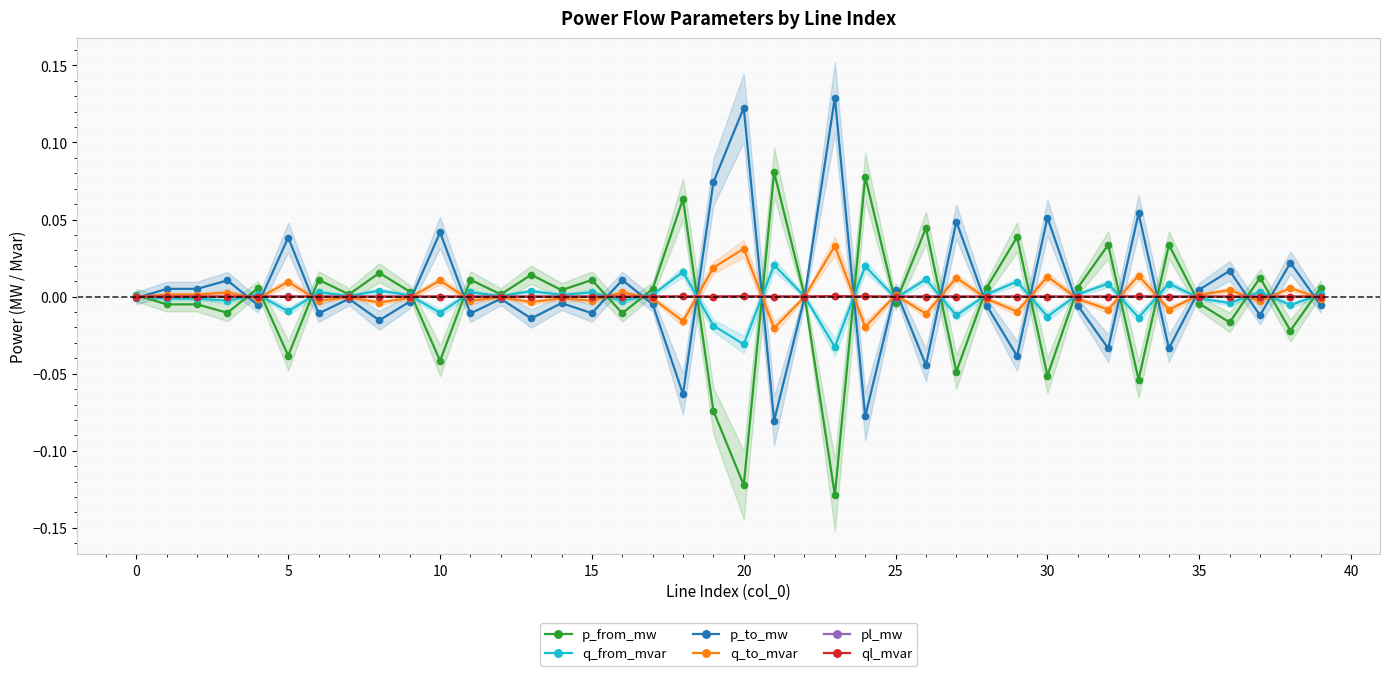

What is the label of the 23rd point from the right?

17